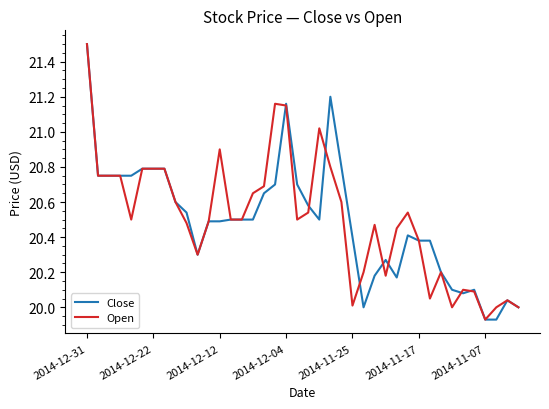

What are all the series names shown in the legend?

Close, Open